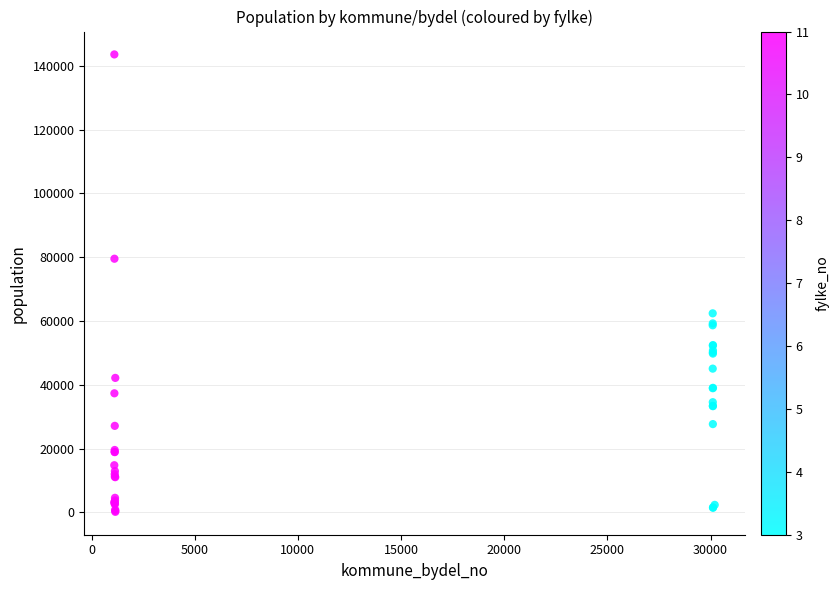

What Y value in the scatter plot is closest to 71886?

79537